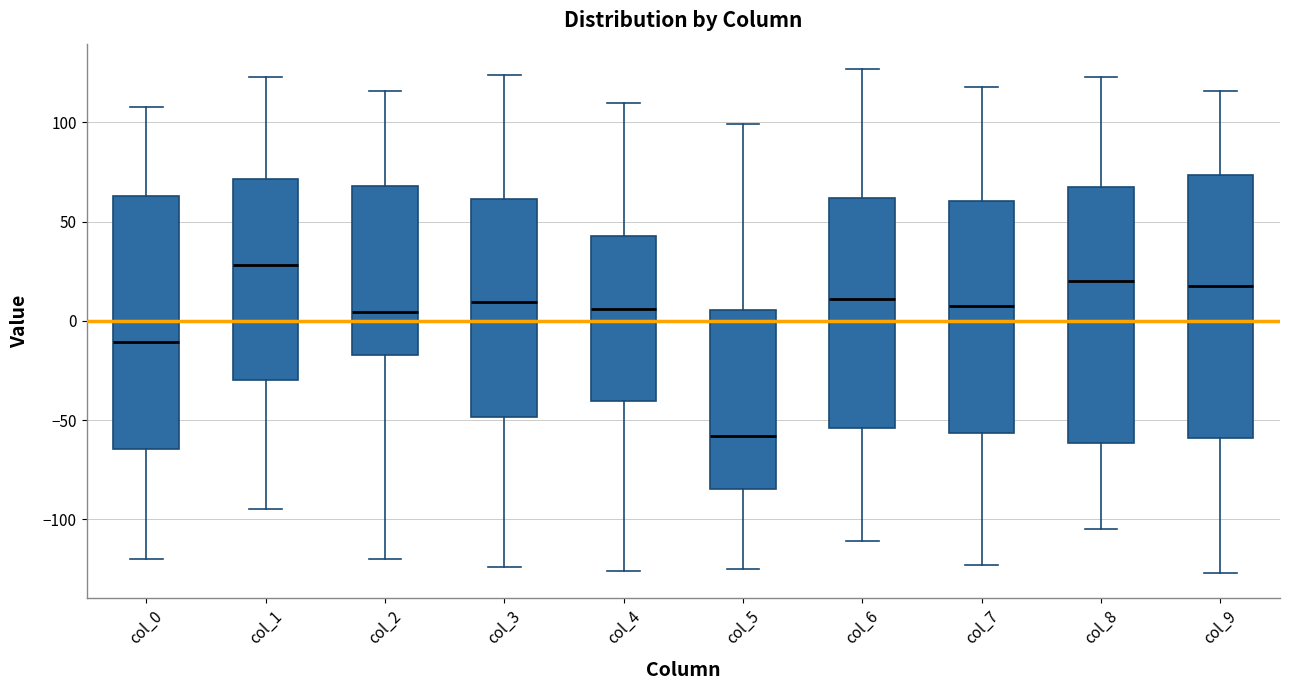

Reading left to right, read every box against the y-axis: the position of its median line, the range the box covers, and the ends of its whiskers. The values are not printed on the chart, so give them approximately, as read against the axis.

col_0: median -10, box -65 to 65, whiskers -120 to 110
col_1: median 30, box -30 to 70, whiskers -95 to 125
col_2: median 5, box -15 to 70, whiskers -120 to 115
col_3: median 10, box -50 to 60, whiskers -125 to 125
col_4: median 5, box -40 to 45, whiskers -125 to 110
col_5: median -60, box -85 to 5, whiskers -125 to 100
col_6: median 10, box -55 to 60, whiskers -110 to 125
col_7: median 10, box -55 to 60, whiskers -125 to 120
col_8: median 20, box -60 to 70, whiskers -105 to 125
col_9: median 20, box -60 to 75, whiskers -125 to 115